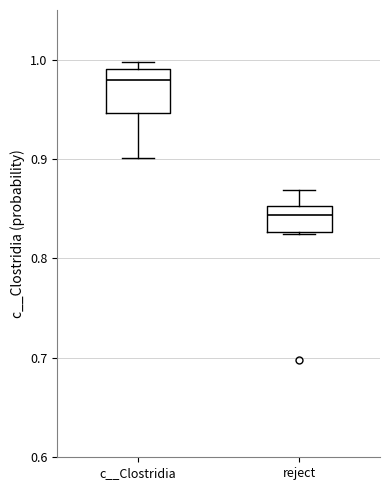

Reading left to right, transcribe this box plot: for each box, give where its median line is, the range the box spans, and where its two whiskers end, as read against the y-axis. The values are not printed on the chart, so give them approximately, as read against the axis.

c__Clostridia: median 0.98, box 0.95 to 0.99, whiskers 0.90 to 1.00
reject: median 0.84, box 0.83 to 0.85, whiskers 0.82 to 0.87